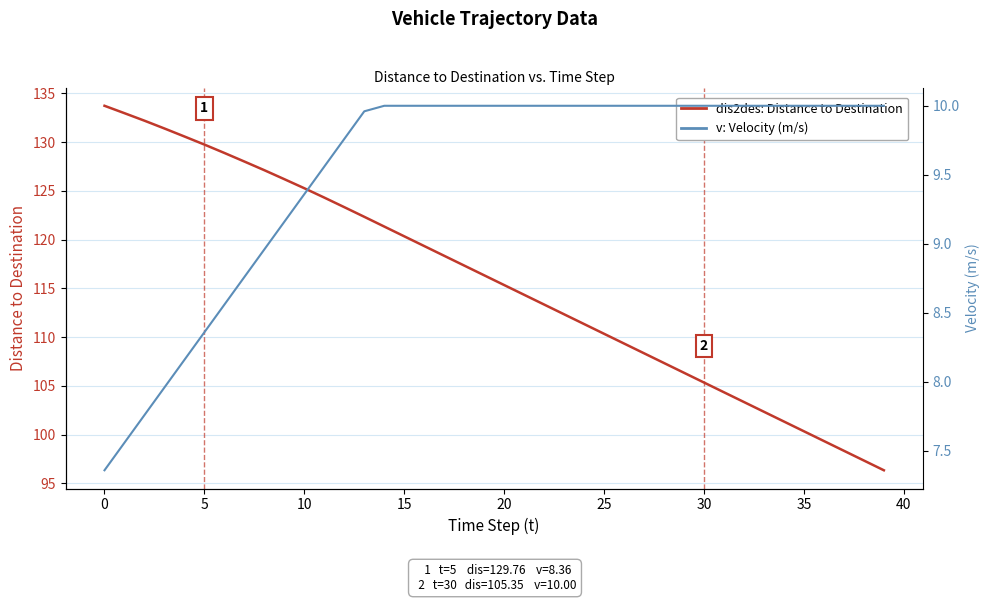

How many values in the dis2des: Distance to Destination series exceed 116?

20